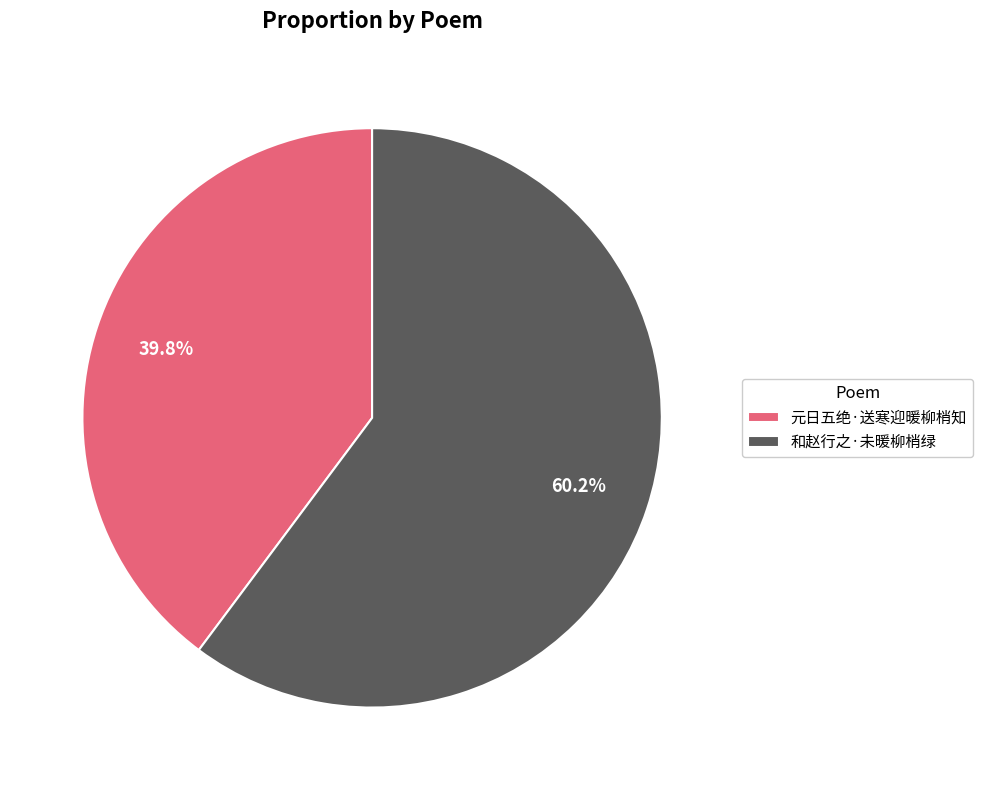

Is 和赵行之·未暖柳梢绿 the majority of the pie?

Yes